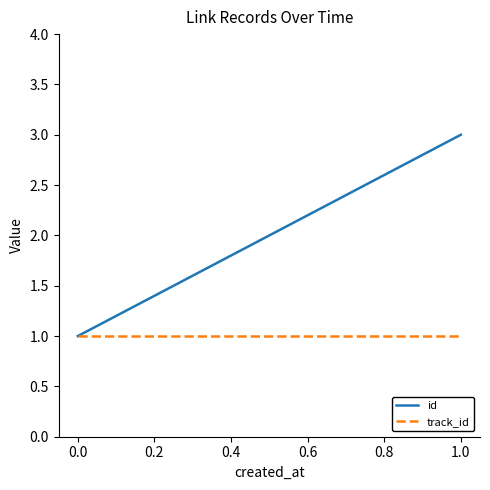

Which series has the largest total across all categories?

id